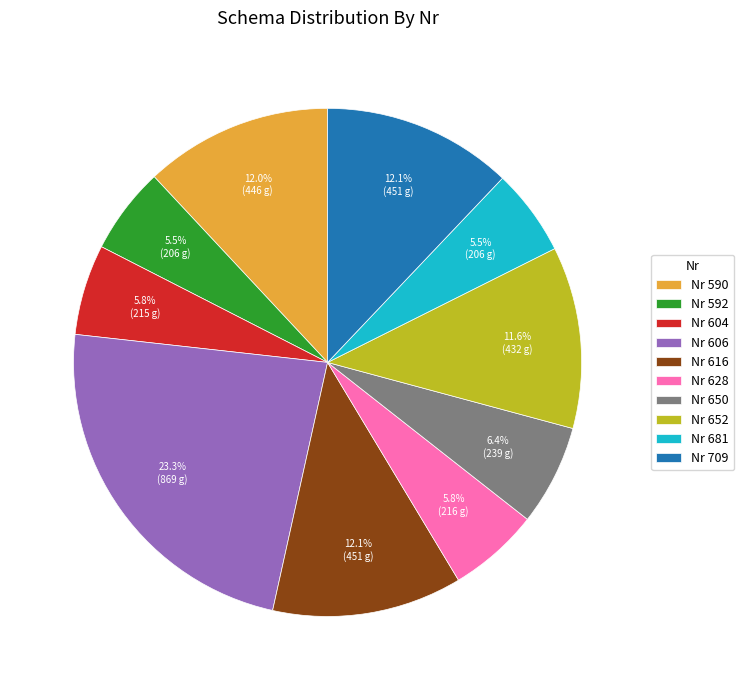

Which category has the biggest portion of the pie?

Nr 606